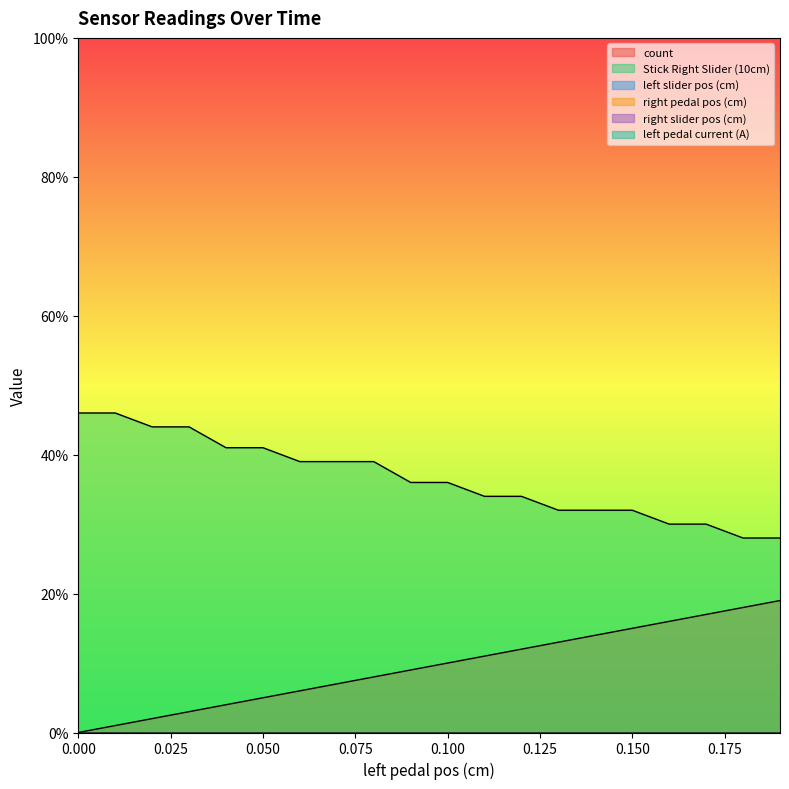

At 0.07, list the series in order from smallest to largest.

left slider pos (cm), right pedal pos (cm), right slider pos (cm), left pedal current (A), count, Stick Right Slider (10cm)